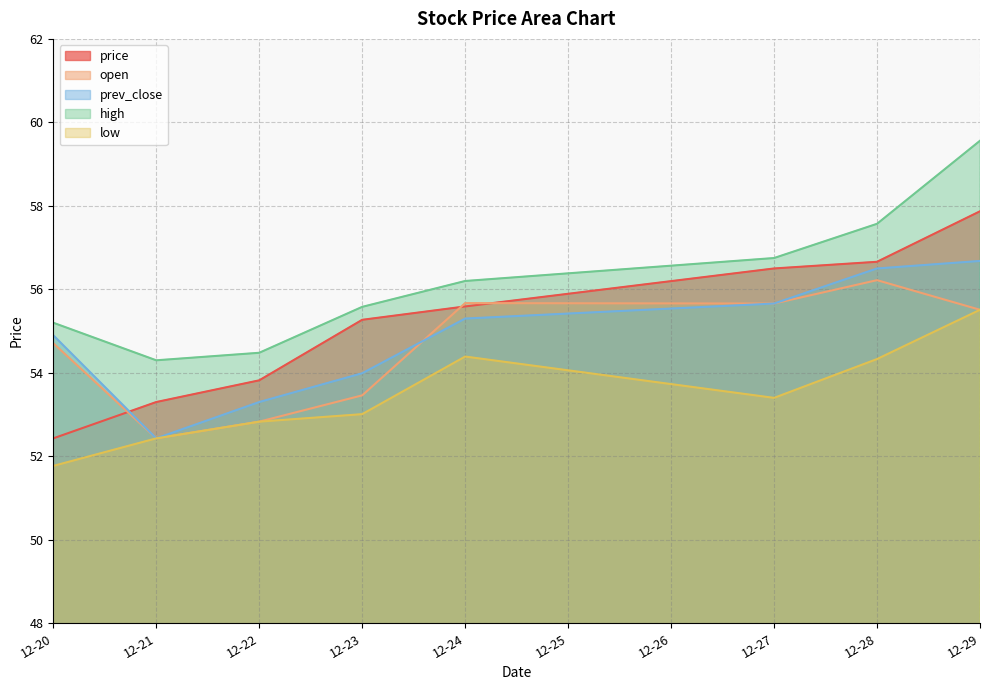

Where do price and open first cross each other?

12-20 and 12-21